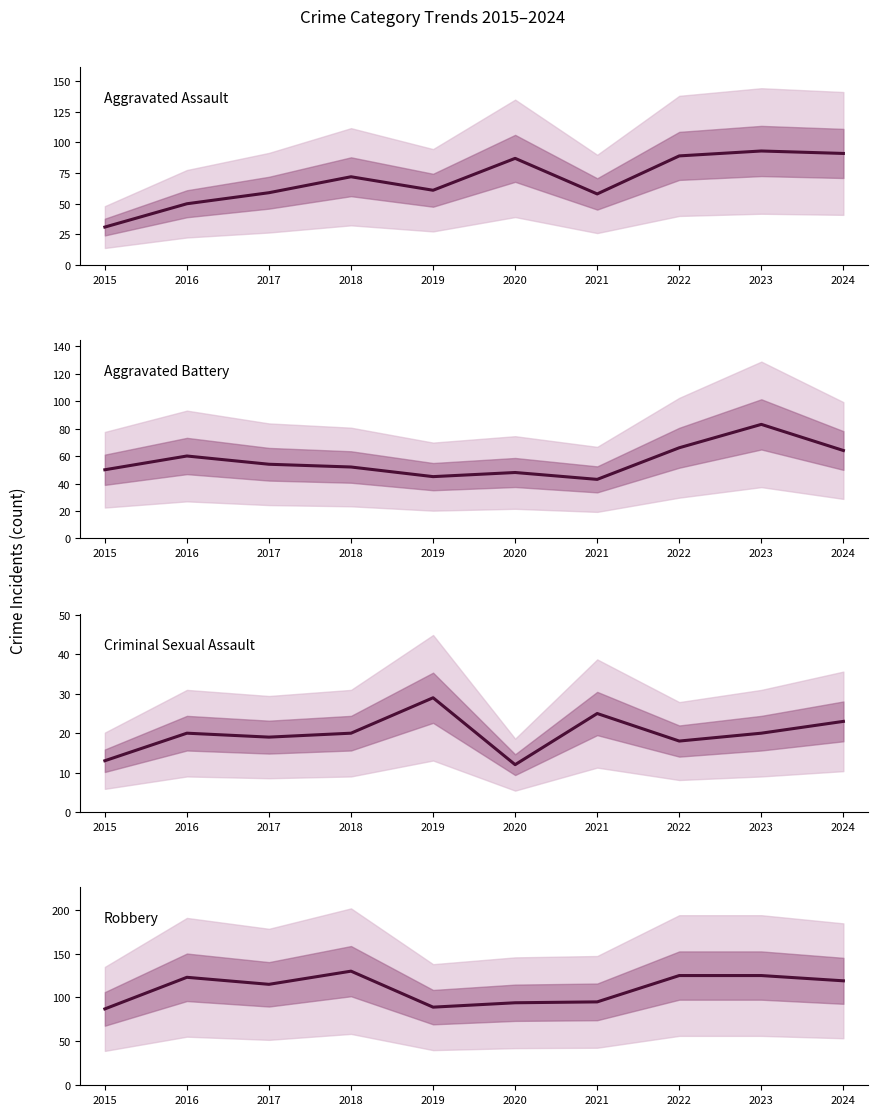

What are all the series names shown in the legend?

Aggravated Assault, Aggravated Battery, Criminal Sexual Assault, Robbery